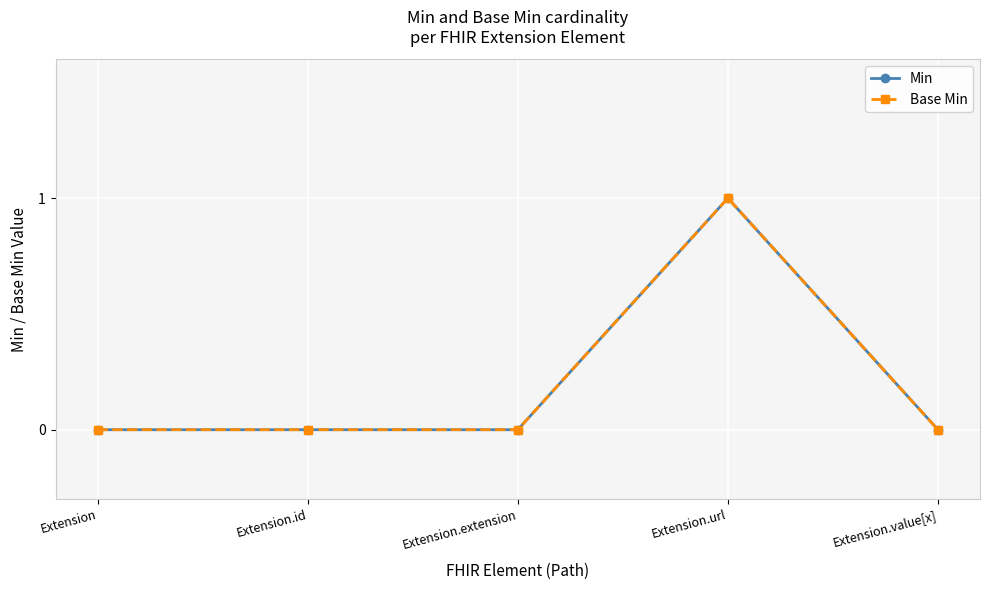

Does the chart have visible grid lines?

Yes